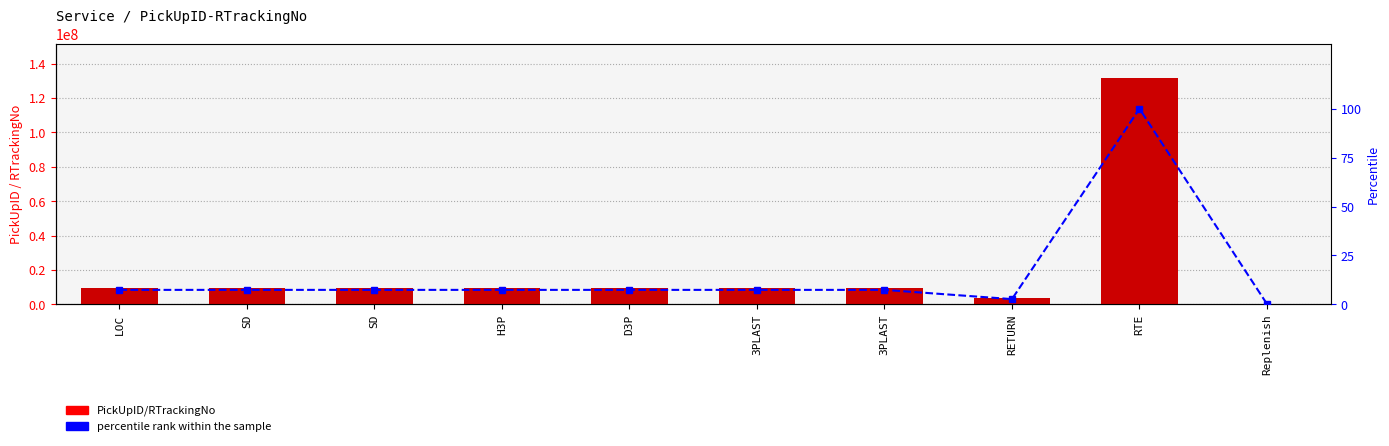

At which label does percentile rank within the sample first exceed 7?

LOC